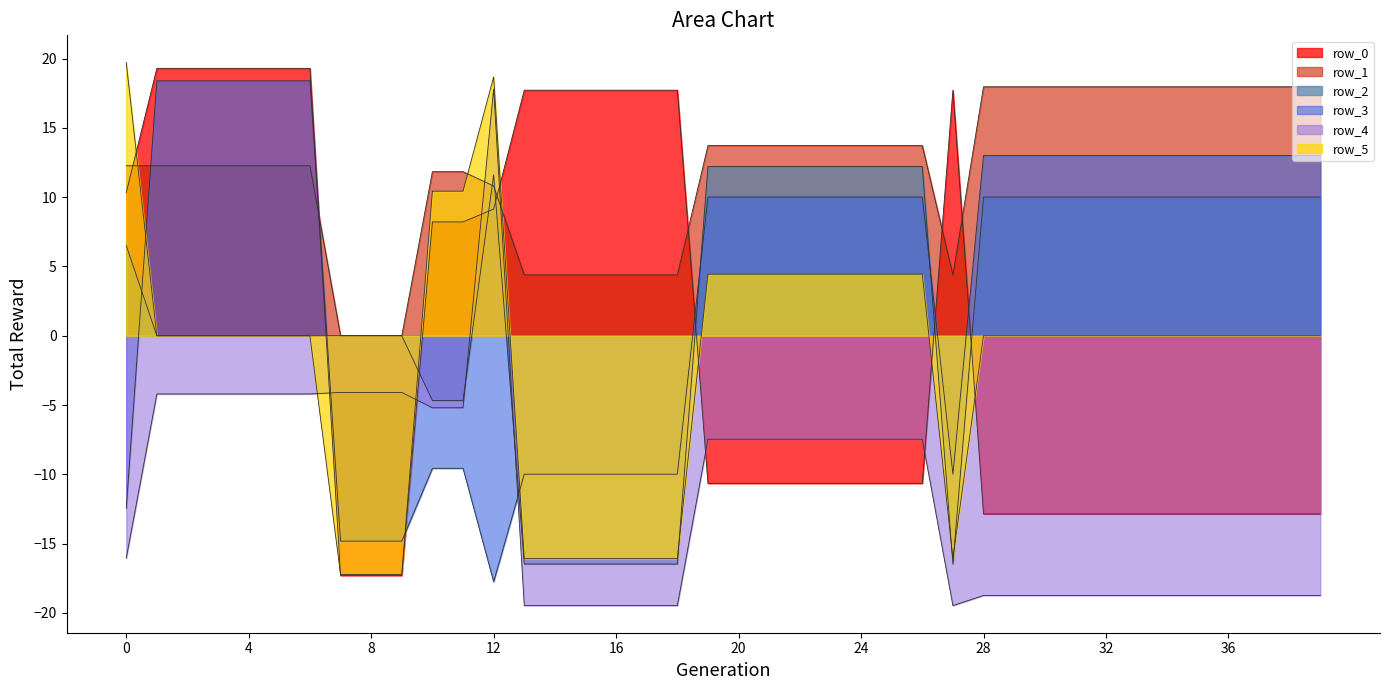

List the series in order of their peak value, highest first.

row_5, row_0, row_3, row_1, row_4, row_2